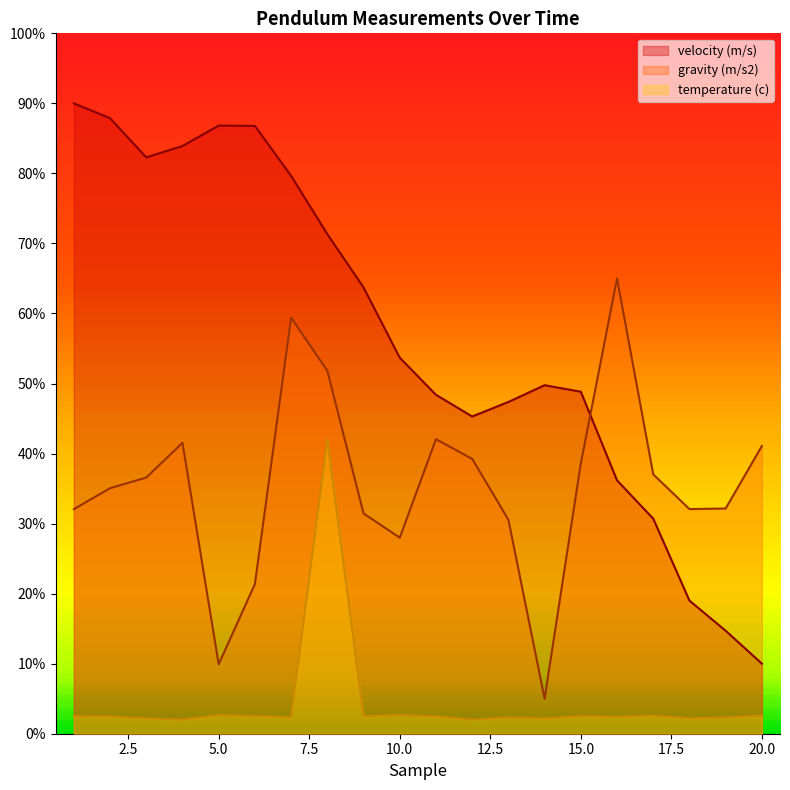

Reading left to right, list all the values displayed in this chart.

velocity (m/s): 0.9	0.9	0.8	0.8	0.9	0.9	0.8	0.7	0.6	0.5	0.5	0.5	0.5	0.5	0.5	0.4	0.3	0.2	0.1	0.1
temperature (c): 0.0	0.0	0.0	0.0	0.0	0.0	0.0	0.4	0.0	0.0	0.0	0.0	0.0	0.0	0.0	0.0	0.0	0.0	0.0	0.0
gravity (m/s2): 0.3	0.4	0.4	0.4	0.1	0.2	0.6	0.5	0.3	0.3	0.4	0.4	0.3	0.1	0.4	0.7	0.4	0.3	0.3	0.4